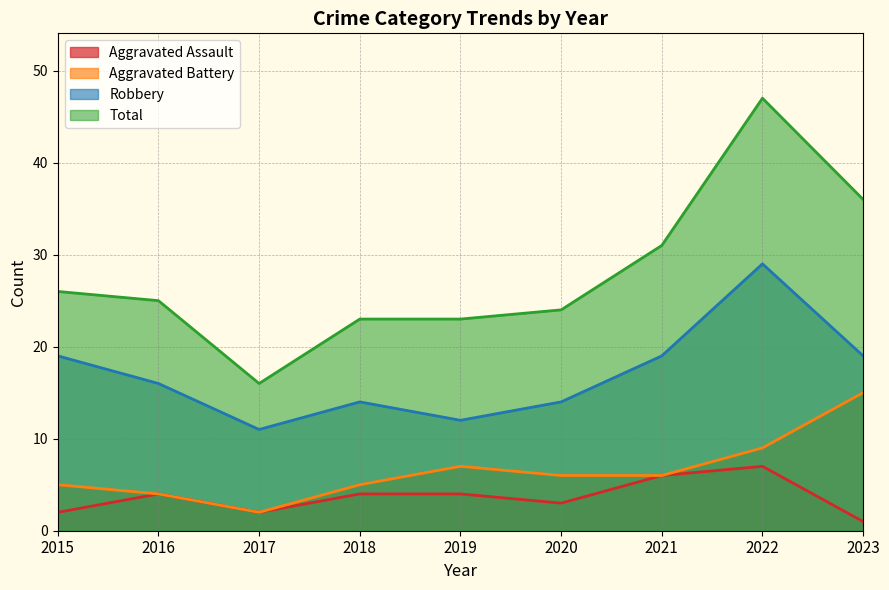

True or false: Aggravated Battery has a value of 3 at 2020.

False